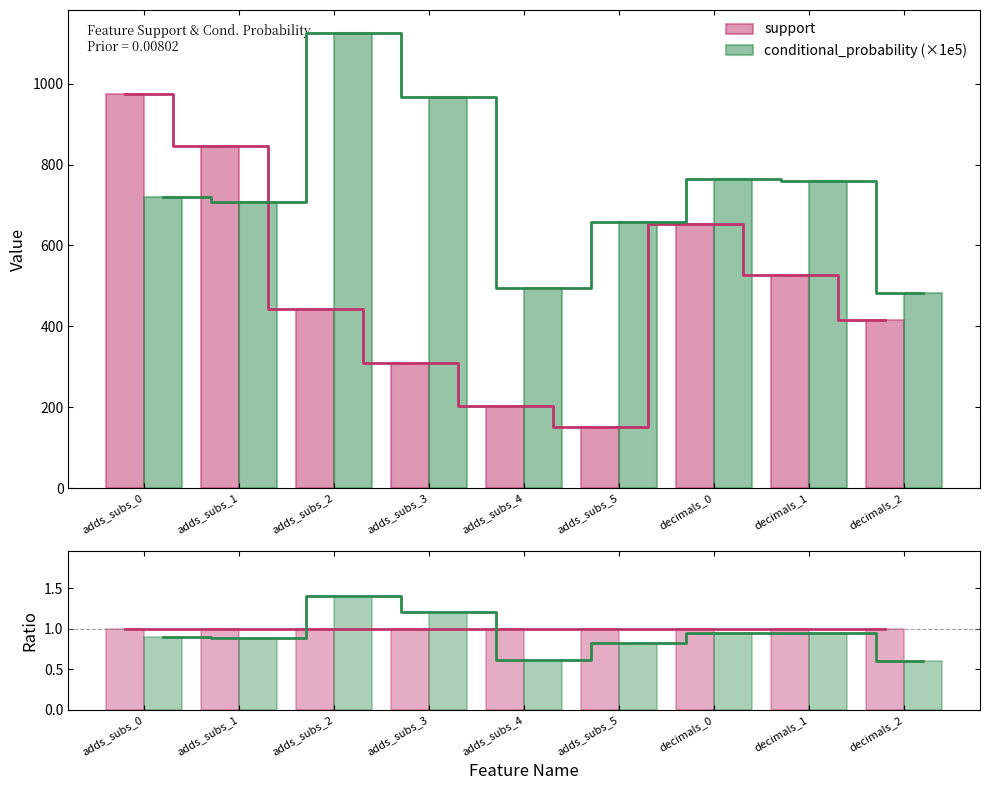

How many support values are between 310 and 654?

5